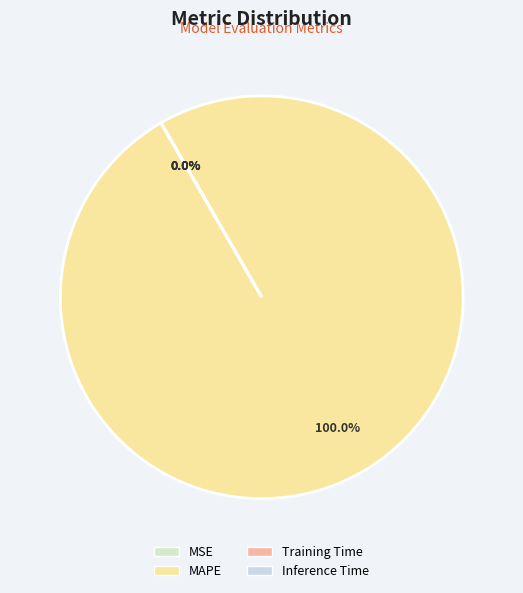

Combined, do MSE and MAPE account for over 50%?

Yes